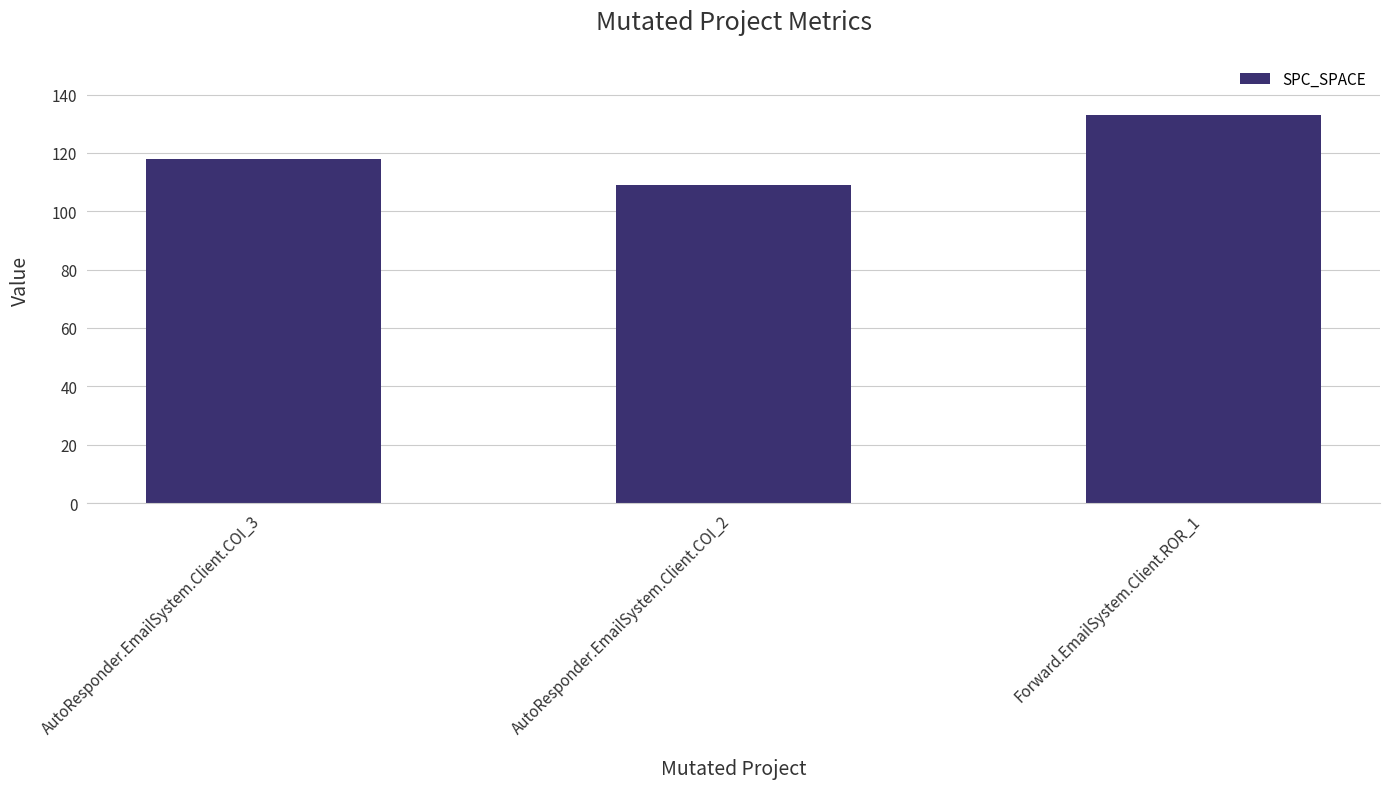

What position from the right is Forward.EmailSystem.Client.ROR_1?

1